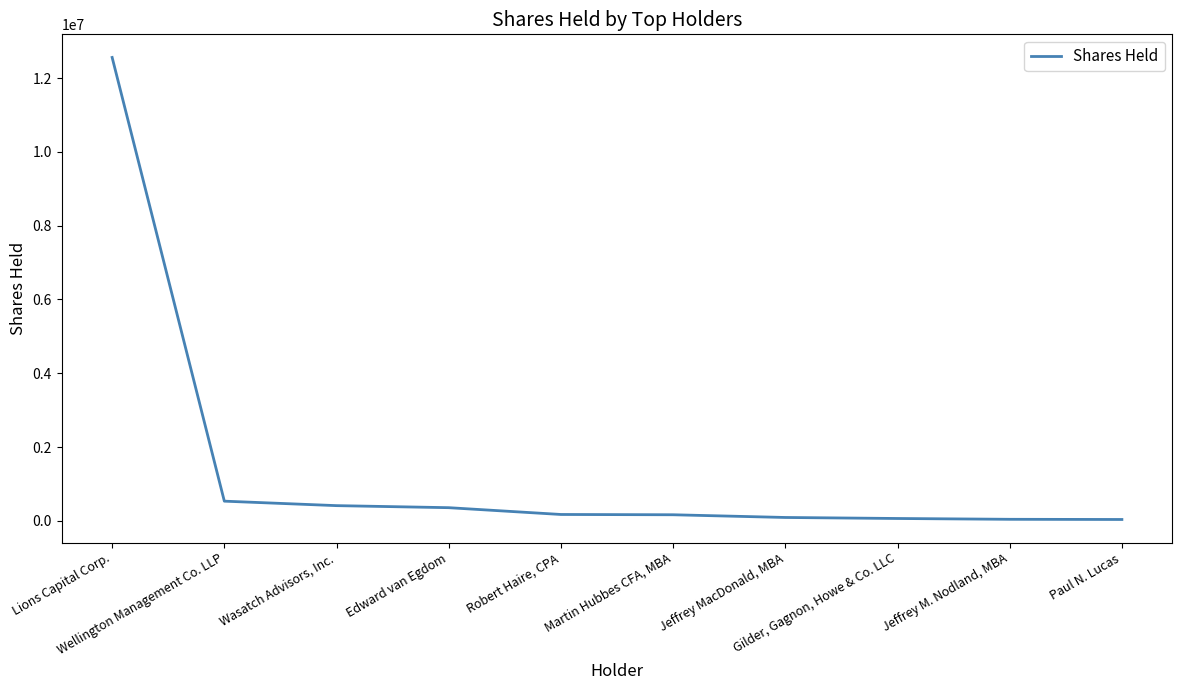

What is the maximum value shown in the chart?

12559484